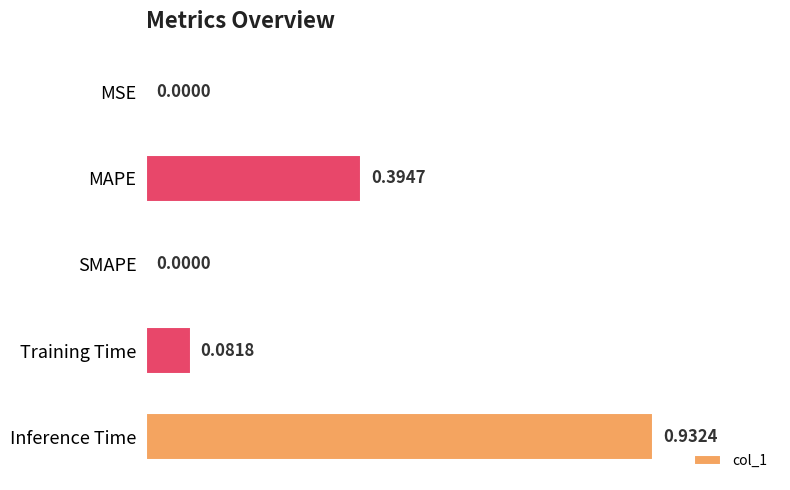

What is the sum of all values?

1.4